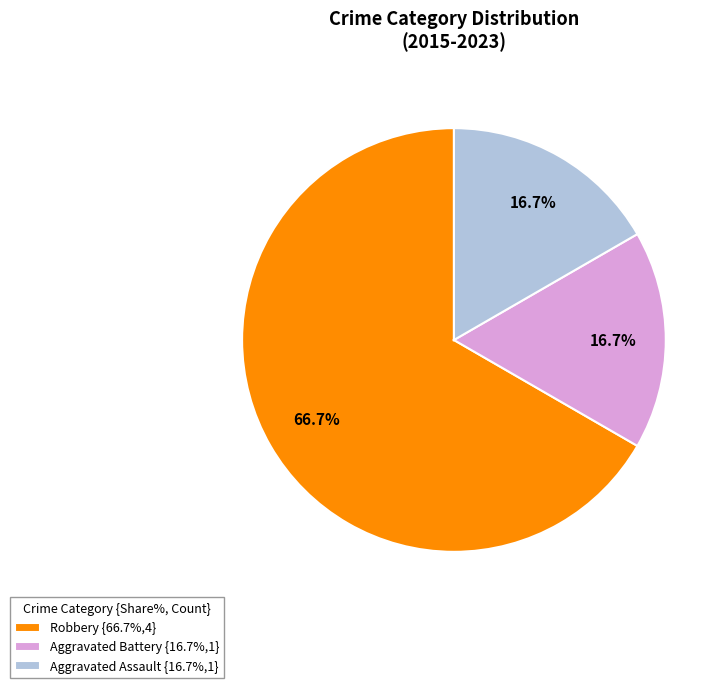

What portion of the pie excludes Aggravated Assault?

83.3%